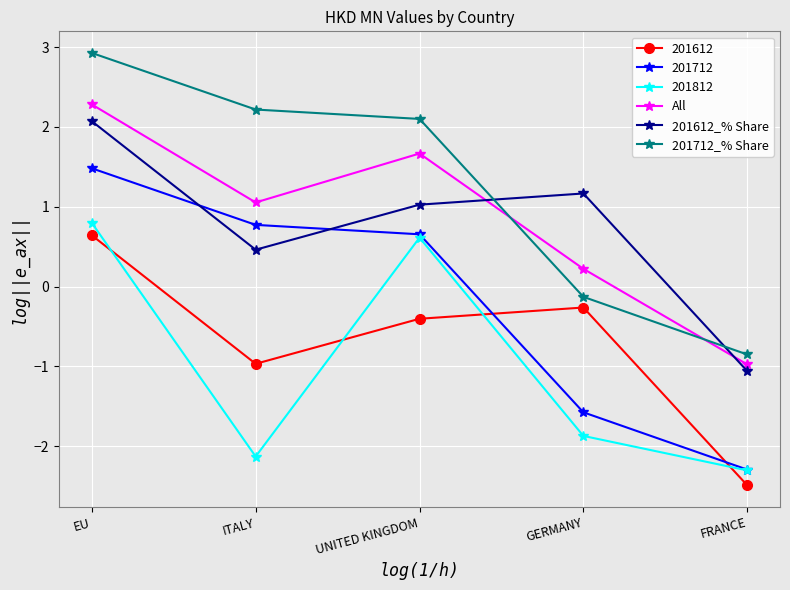

True or false: All has more than 0 points higher than both neighbors.

True